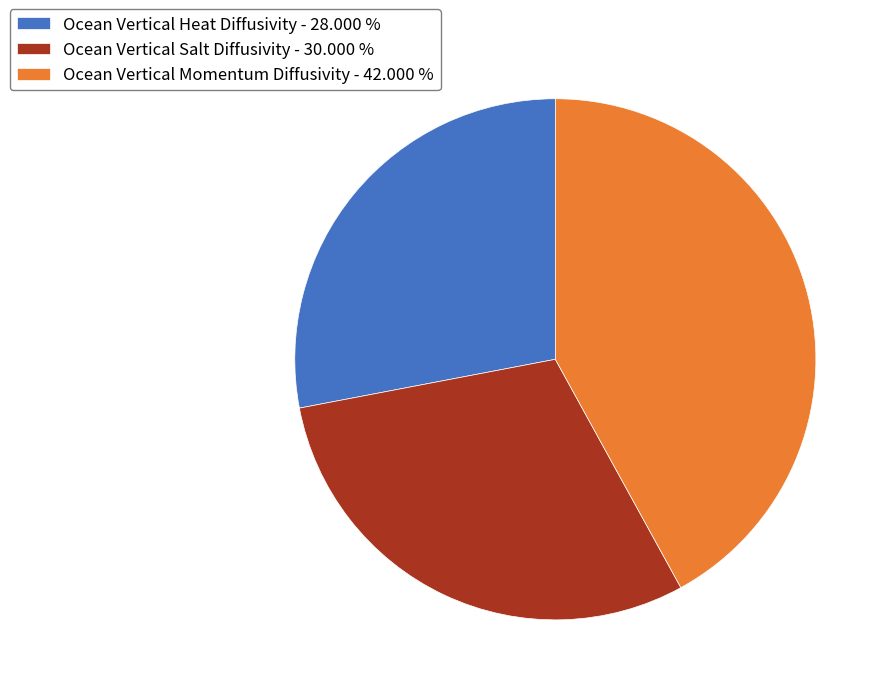

The Ocean Vertical Heat Diffusivity slice represents 43% of the pie. True or false?

False